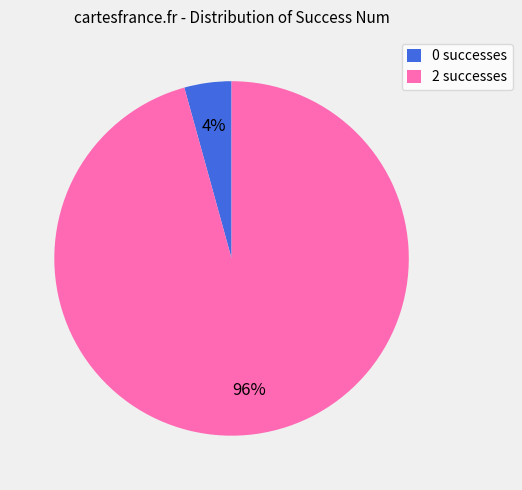

Do 2 successes and 0 successes together represent more than half of the pie?

Yes